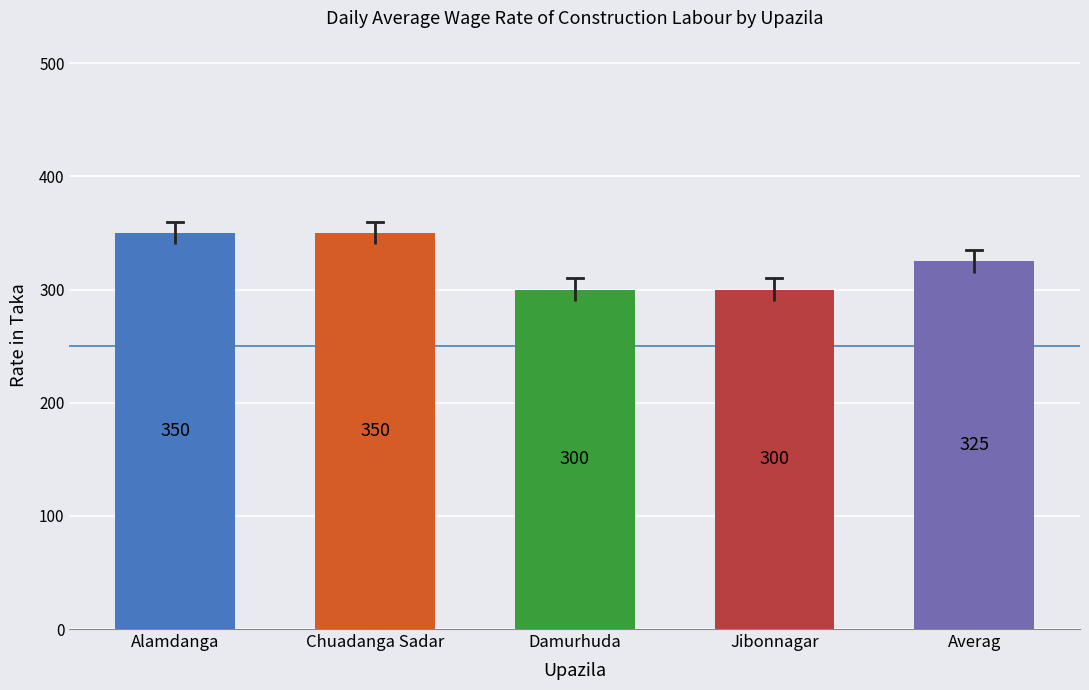

How many groups of bars are there?

5